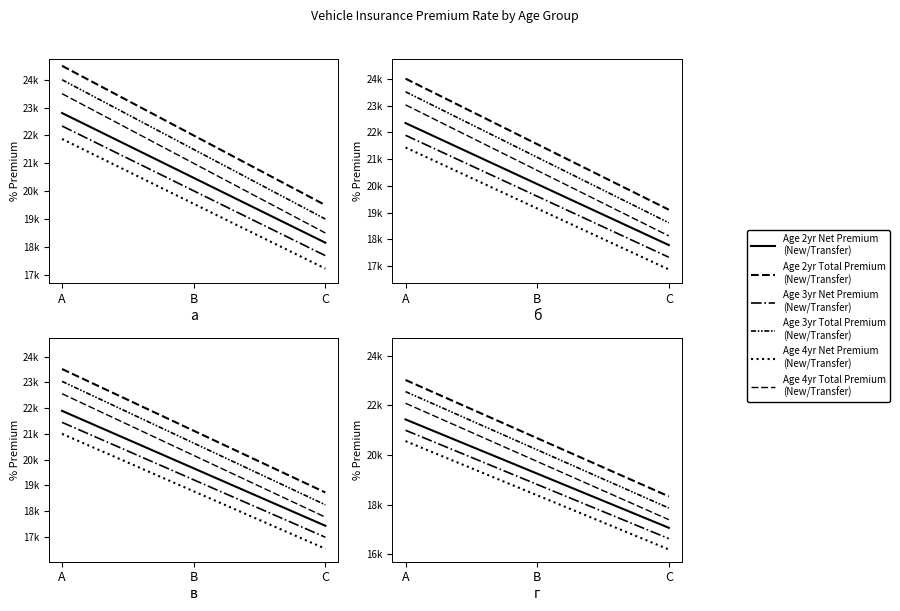

Is it true that Age 4yr Net
(4yr) equals 20562.1 at A?

True